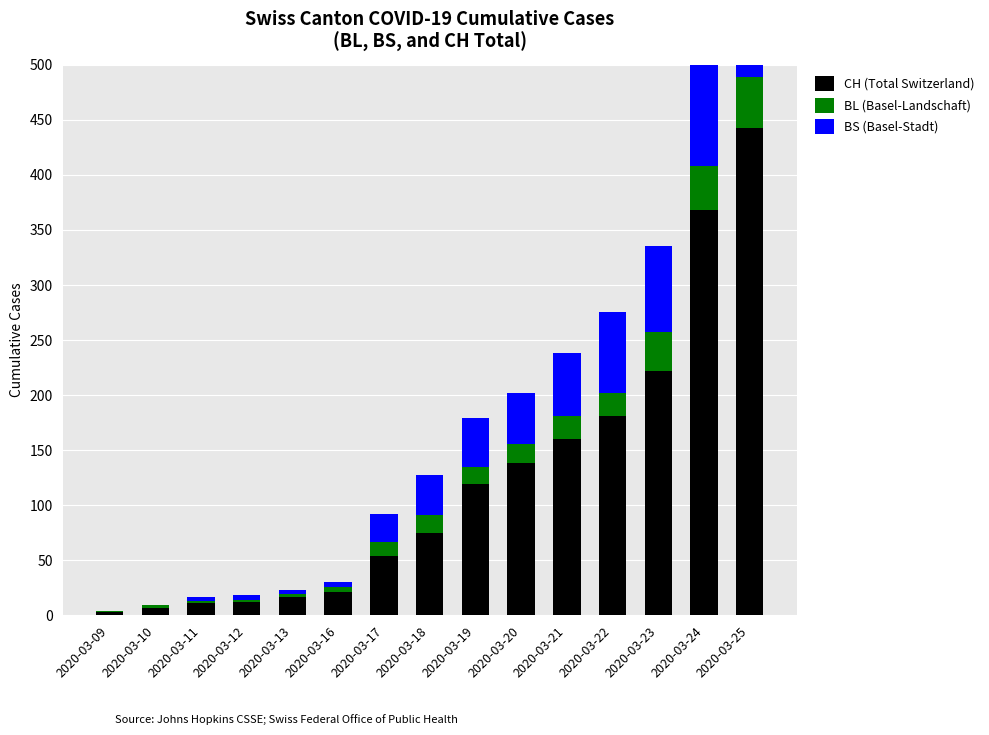

The value of CH (Total Switzerland) at 2020-03-16 is 11. True or false?

False